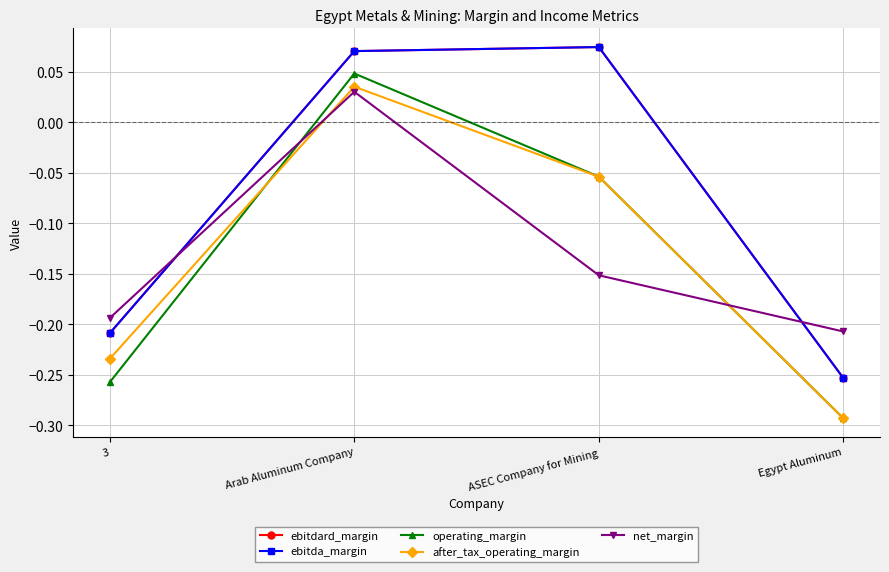

What is the lowest value of the ebitdard_margin series?

-0.3